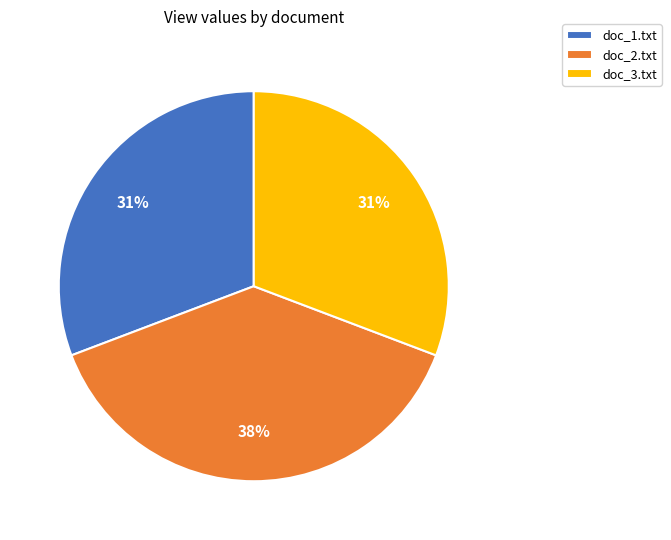

To the nearest percent, what is the average slice percentage?

33%